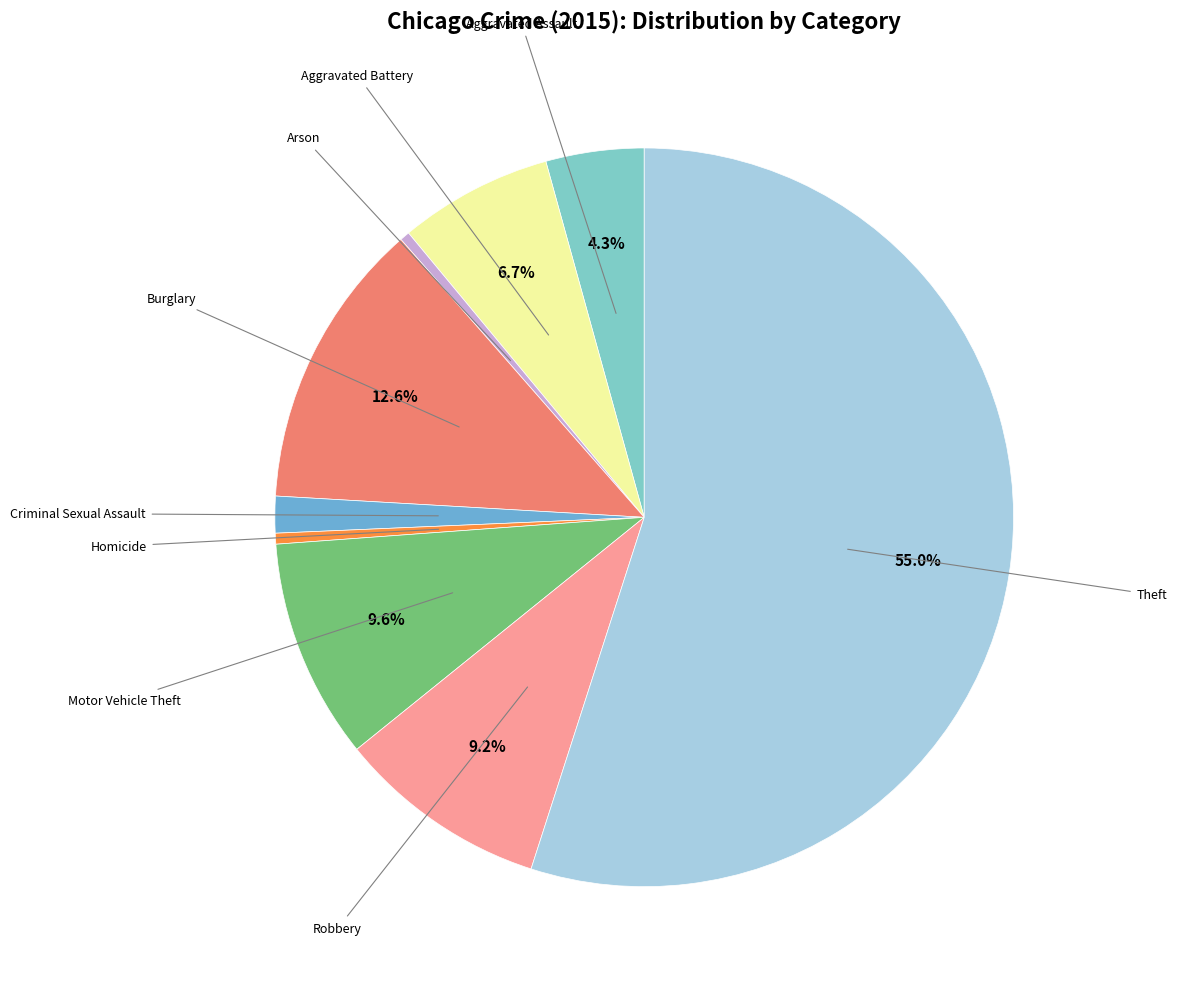

What is the majority slice?

Theft